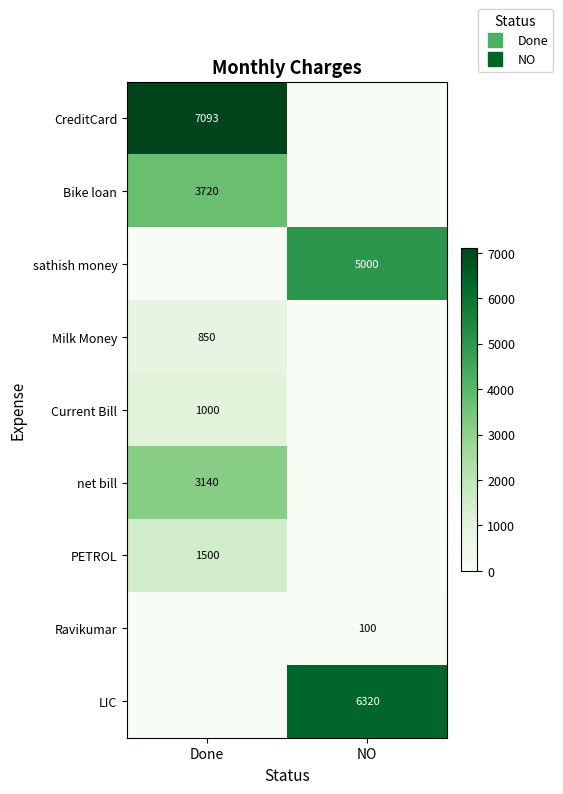

At how many categories does at least one series exceed 3149?

2